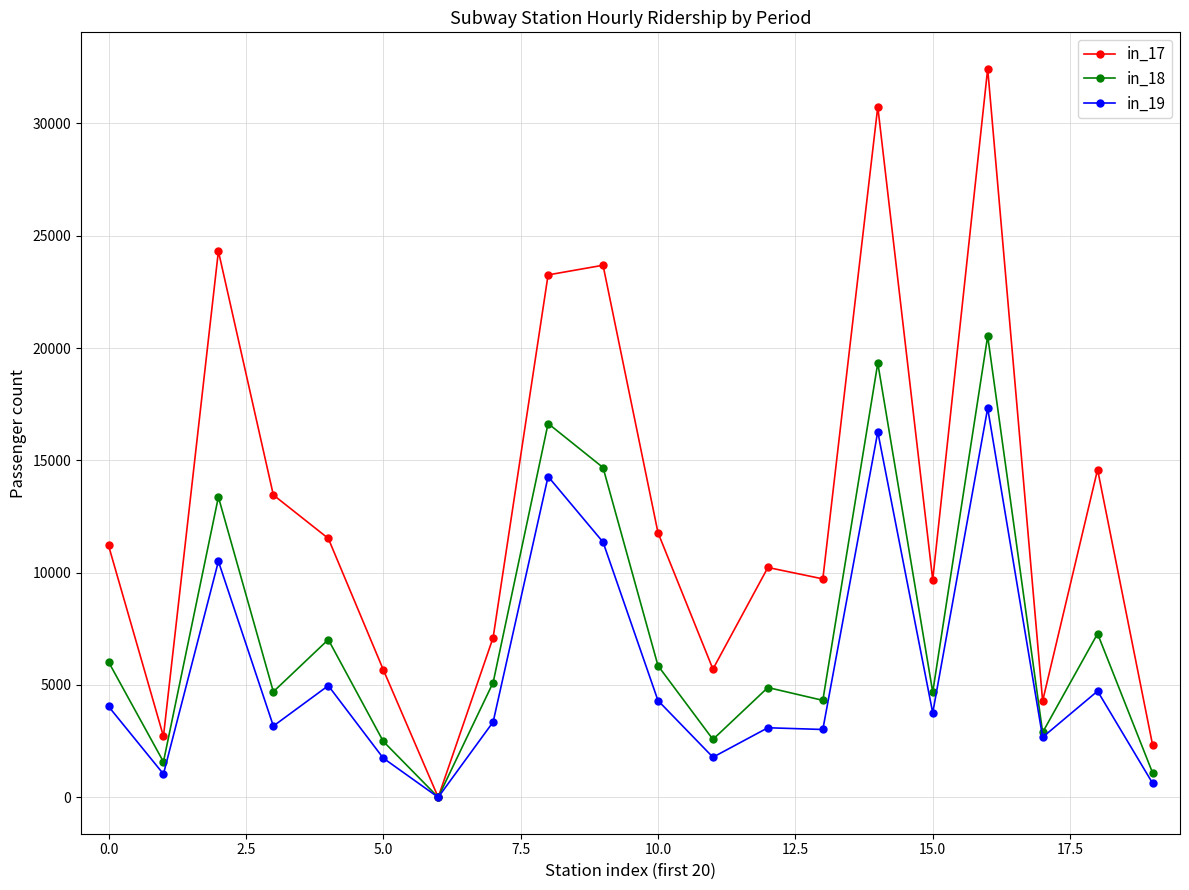

What is the greatest value displayed?

32436